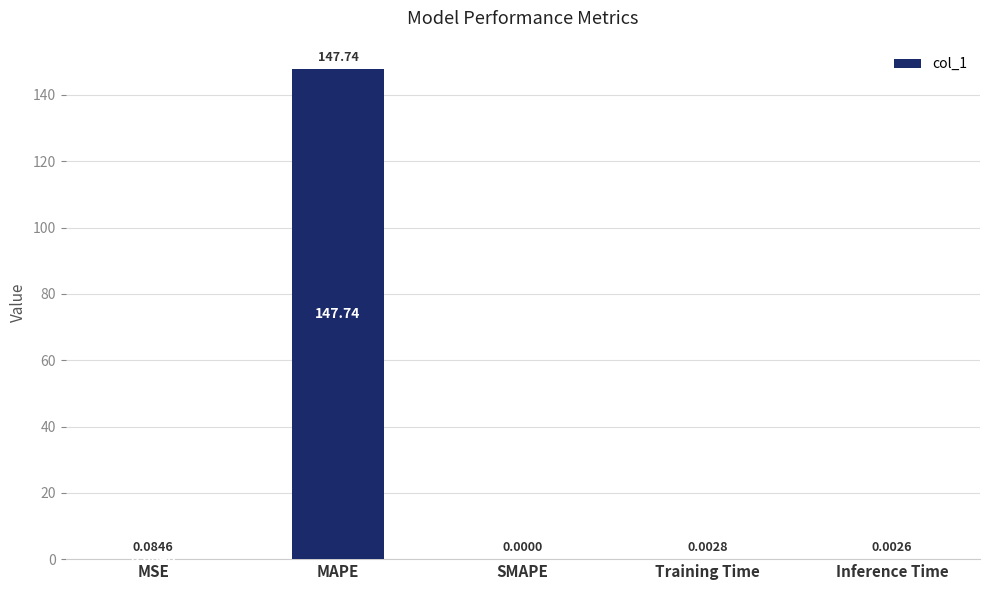

How many distinct data groups are displayed?

1